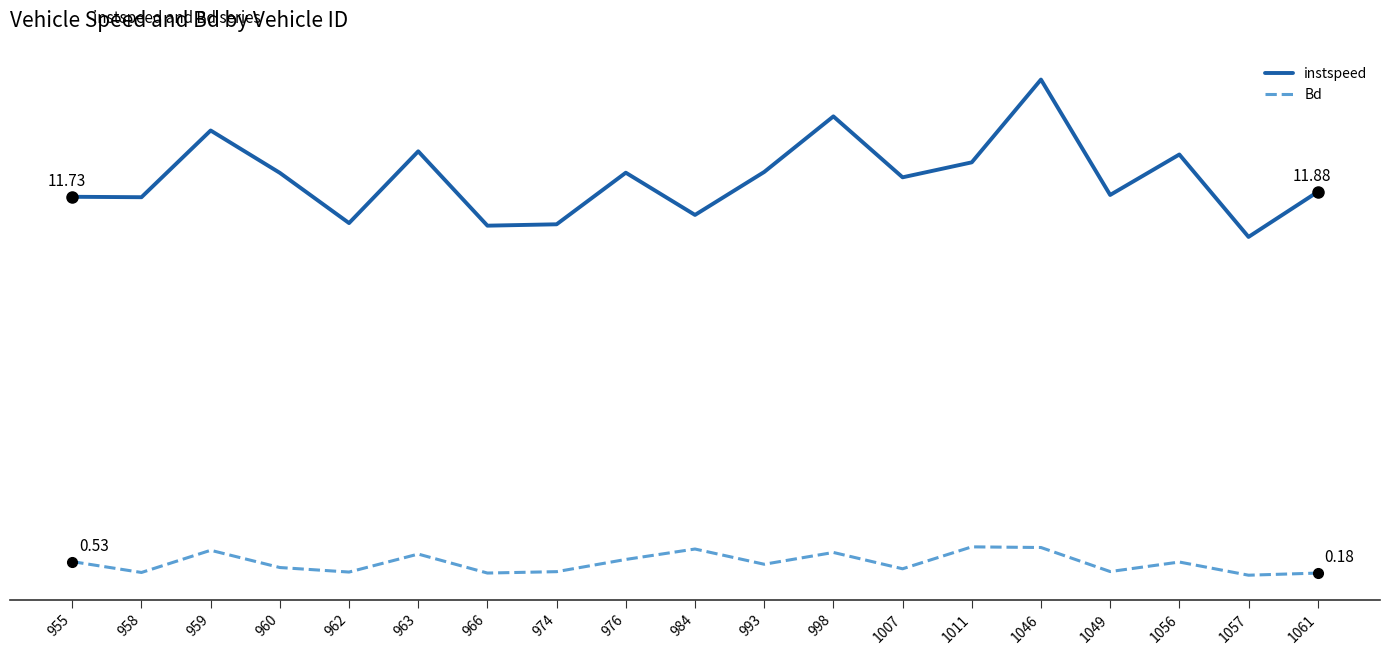

What is the average value of the Bd series?

0.5